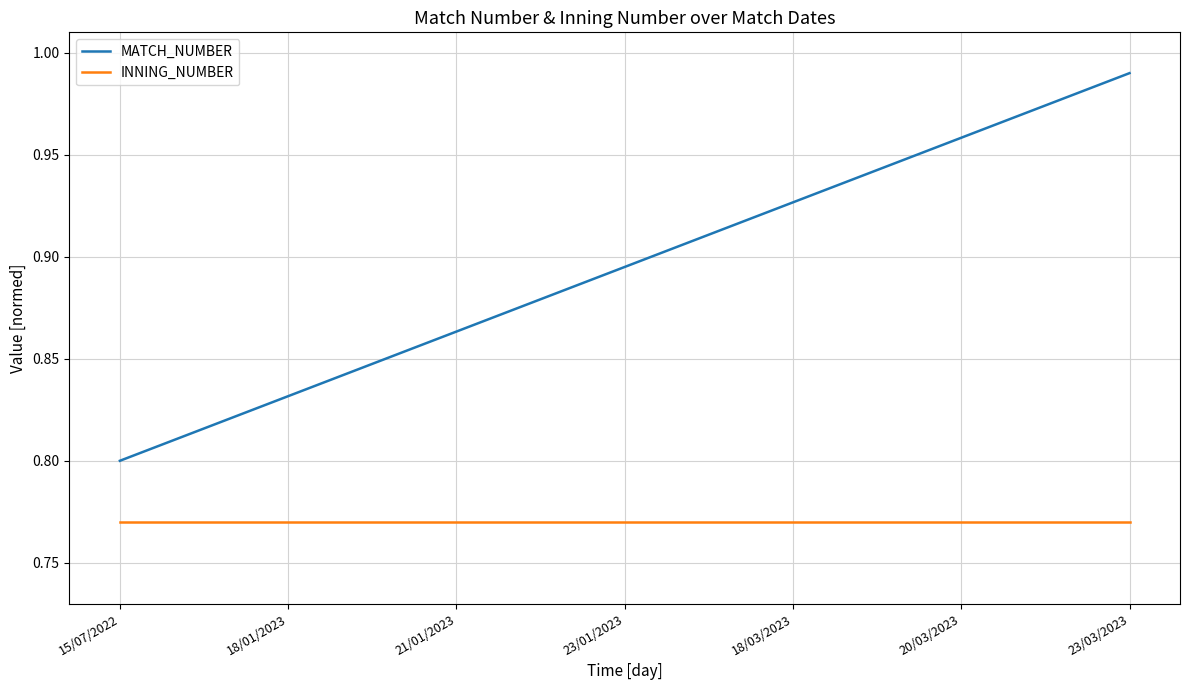

The value of MATCH_NUMBER at 18/01/2023 is 1.2. True or false?

False